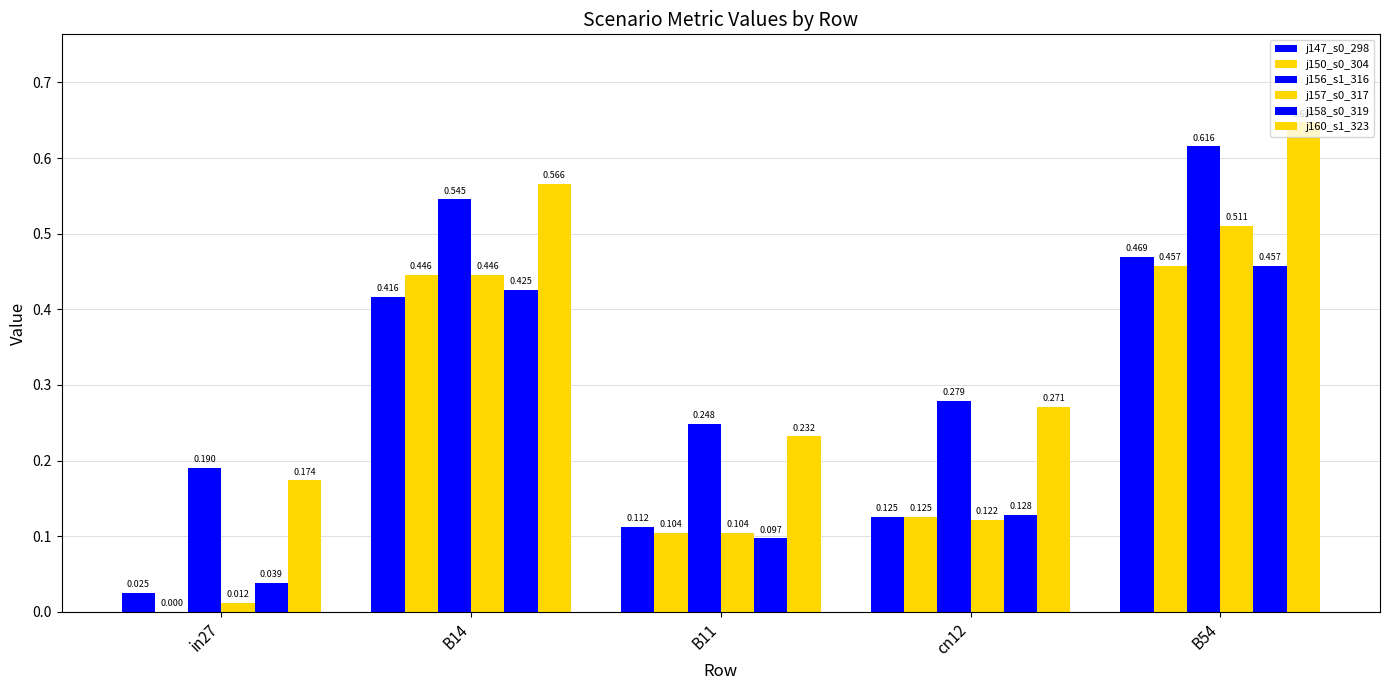

At which category is the sum across all series the highest?

B54